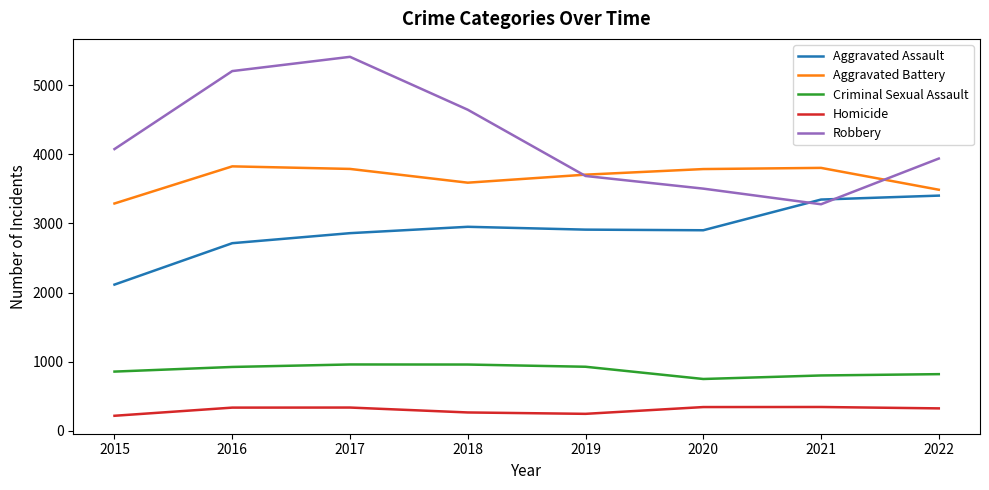

What is the total value across all series at 2020?

11289